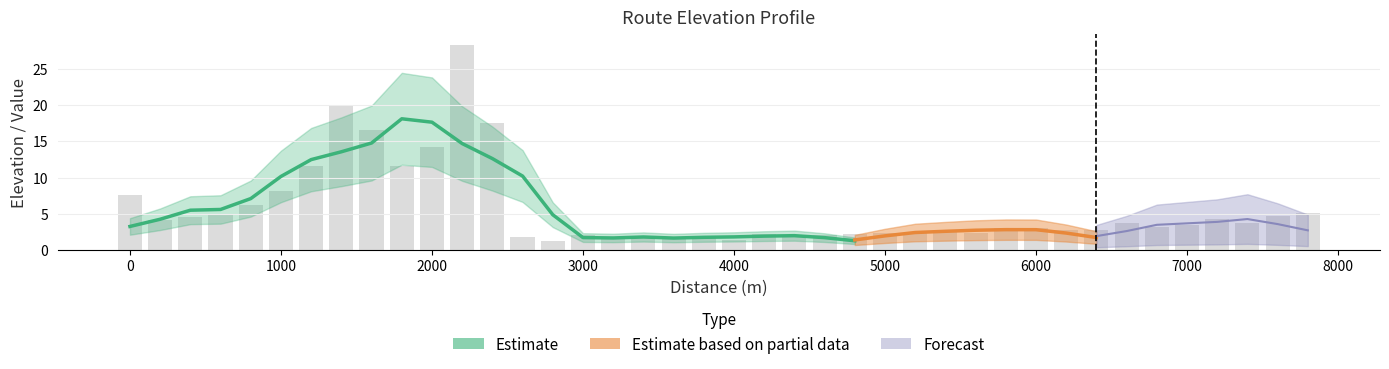

What is the average value?

5.7